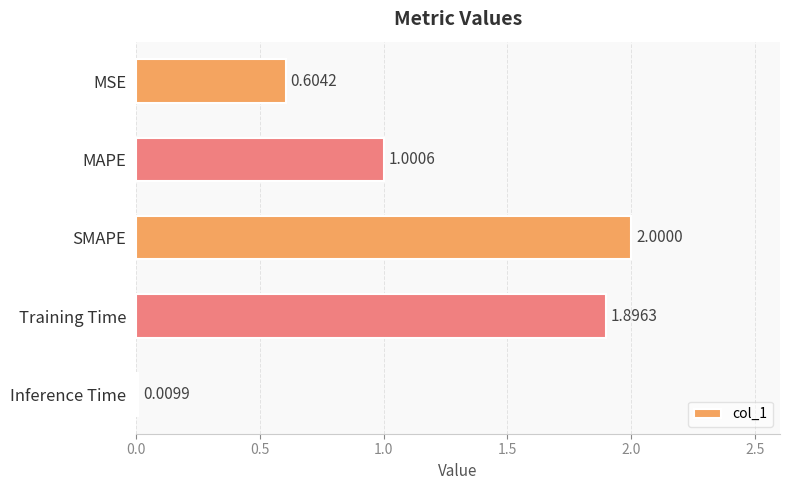

At which label is the value closest to 1?

MAPE